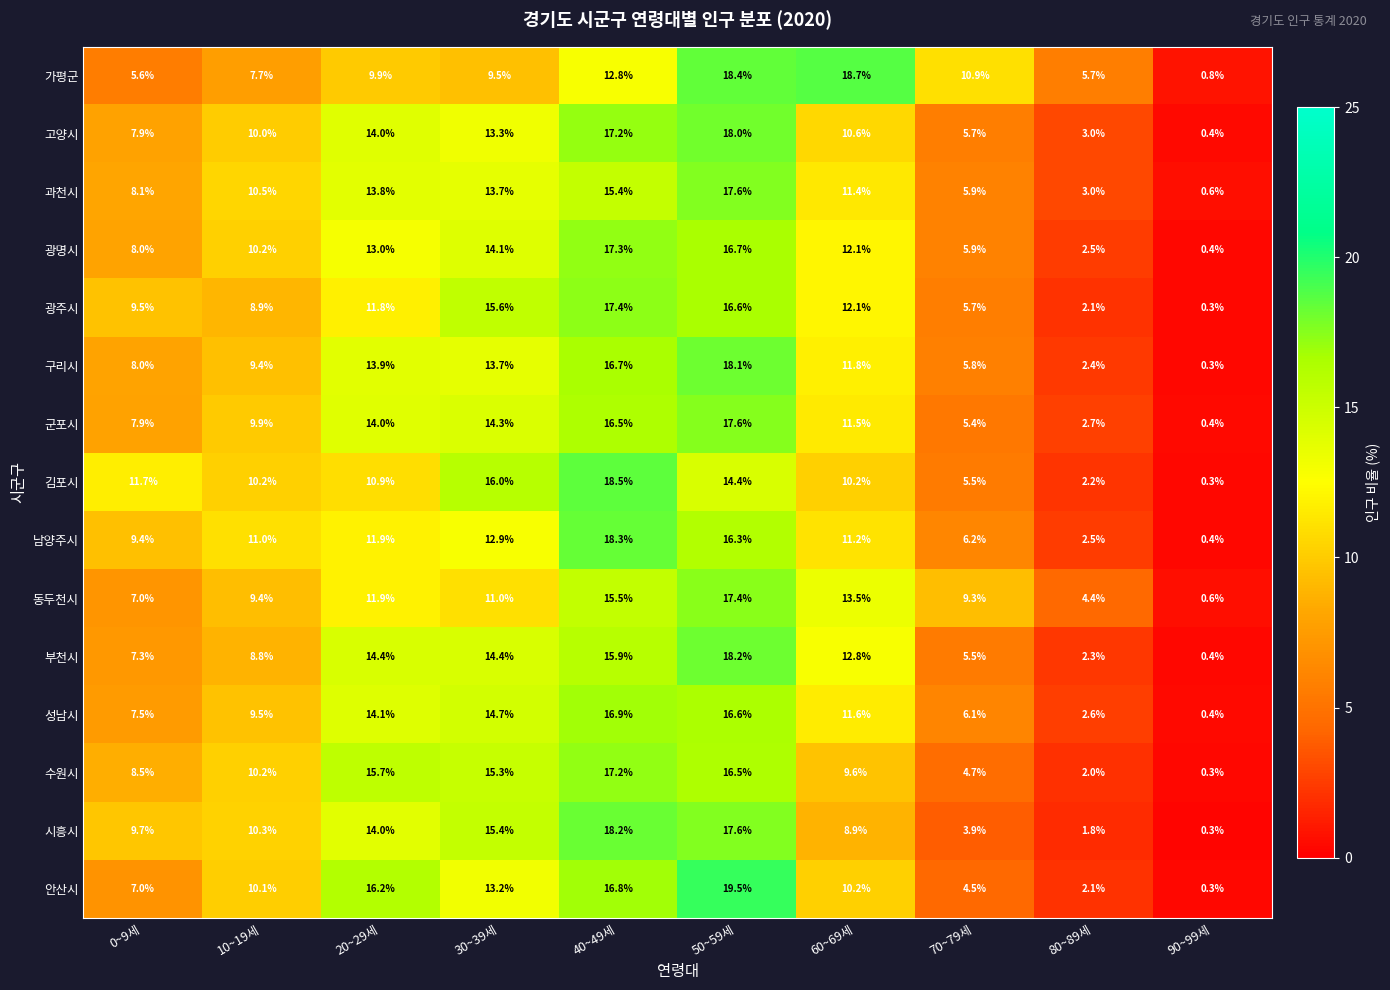

At which category is the sum across all series the highest?

50~59세